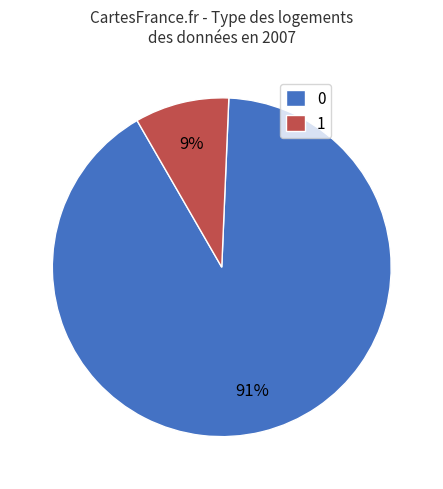

How many slices are in this pie chart?

2